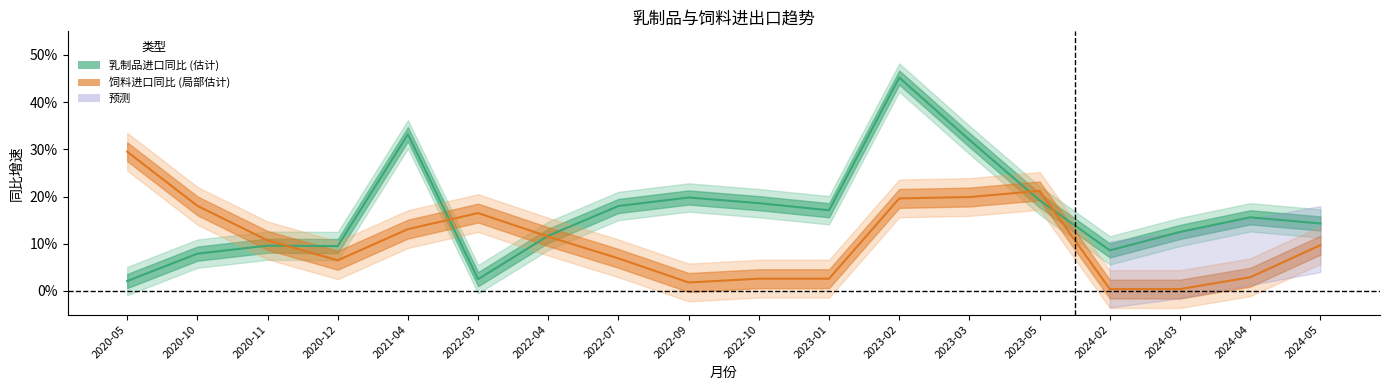

Reading left to right, transcribe all the data shown in this chart.

进口量同比(%): 2020-05=0.0	2020-10=0.1	2020-11=0.1	2020-12=0.1	2021-04=0.3	2022-03=0.0	2022-04=0.1	2022-07=0.2	2022-09=0.2	2022-10=0.2	2023-01=0.2	2023-02=0.5	2023-03=0.3	2023-05=0.2	2024-02=0.1	2024-03=0.1	2024-04=0.2	2024-05=0.1
饲料同比(%): 2020-05=0.3	2020-10=0.2	2020-11=0.1	2020-12=0.1	2021-04=0.1	2022-03=0.2	2022-04=0.1	2022-07=0.1	2022-09=0.0	2022-10=0.0	2023-01=0.0	2023-02=0.2	2023-03=0.2	2023-05=0.2	2024-02=0.0	2024-03=0.0	2024-04=0.0	2024-05=0.1